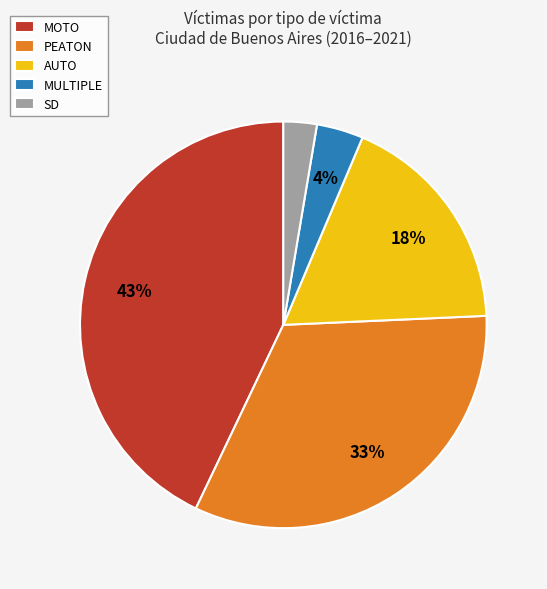

Between AUTO and MOTO, which is larger?

MOTO